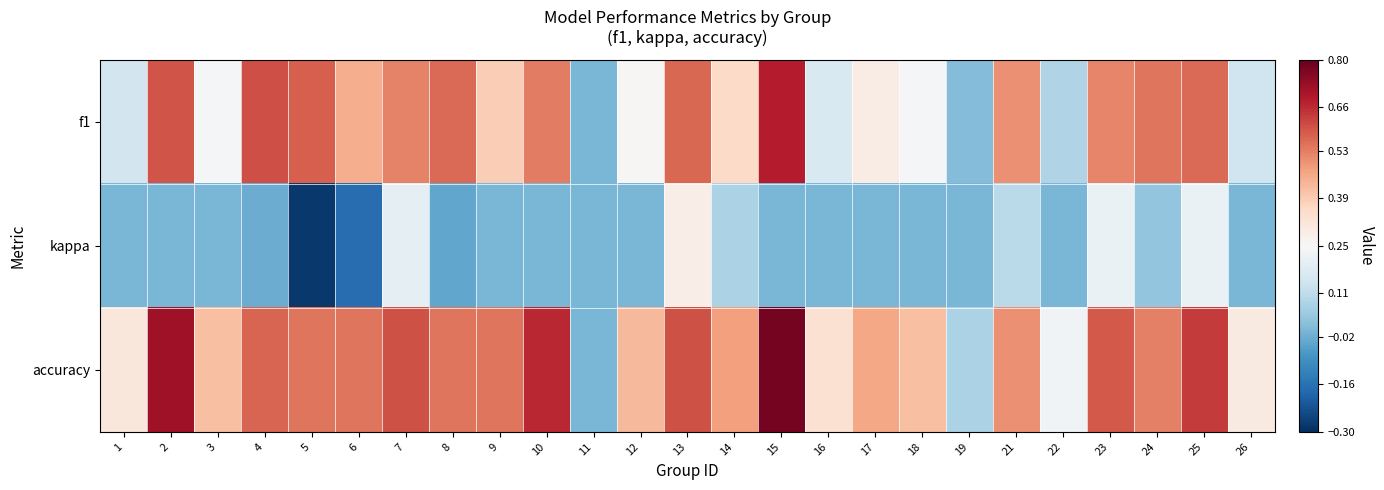

Which category has the lowest value across all series?

5